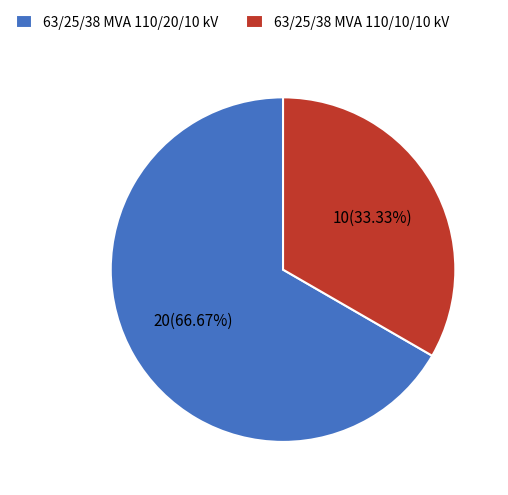

Which has a higher value, 63/25/38 MVA 110/20/10 kV or 63/25/38 MVA 110/10/10 kV?

63/25/38 MVA 110/20/10 kV